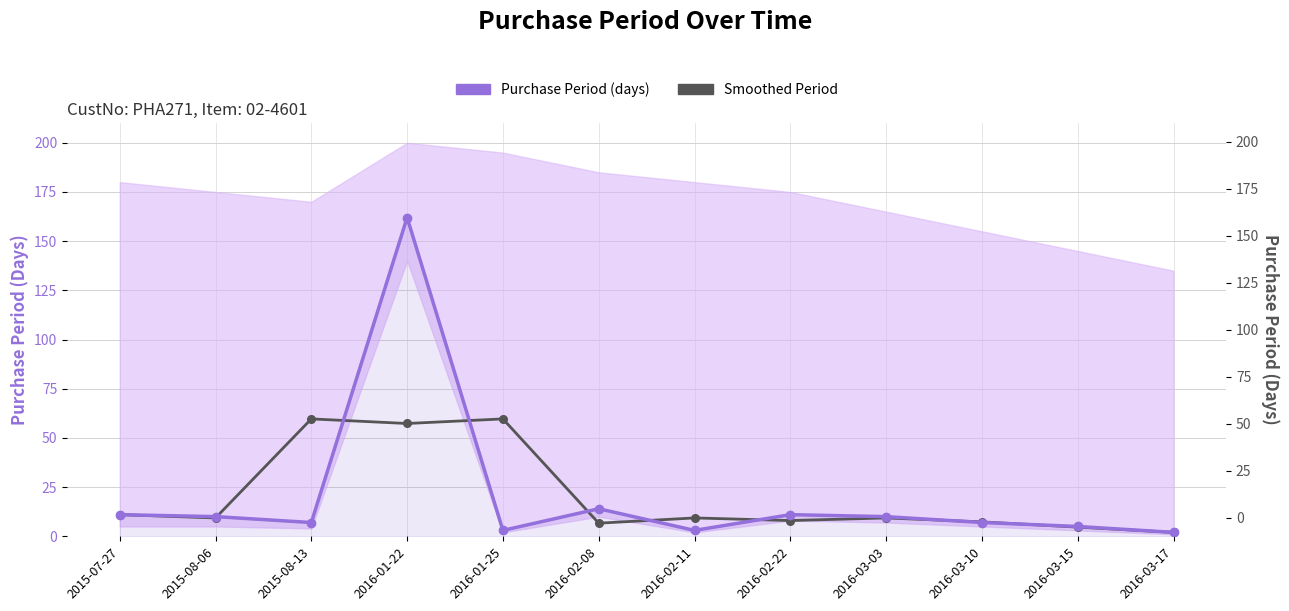

Which series has the largest total across all categories?

Purchase Period (days)